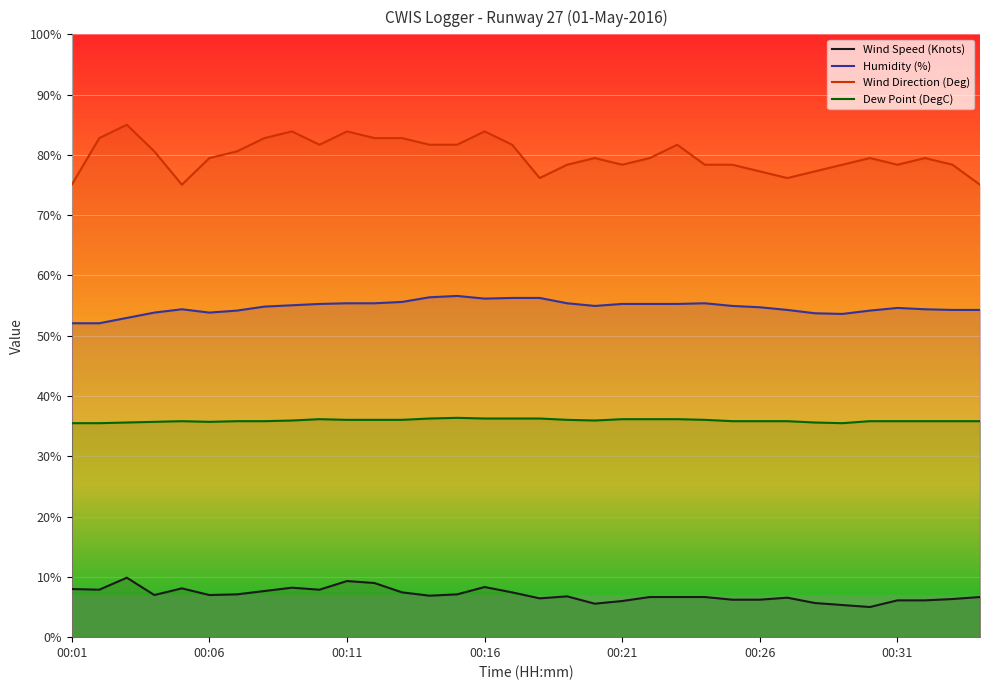

Is it true that Humidity (%) equals 14.3 at 19?

False